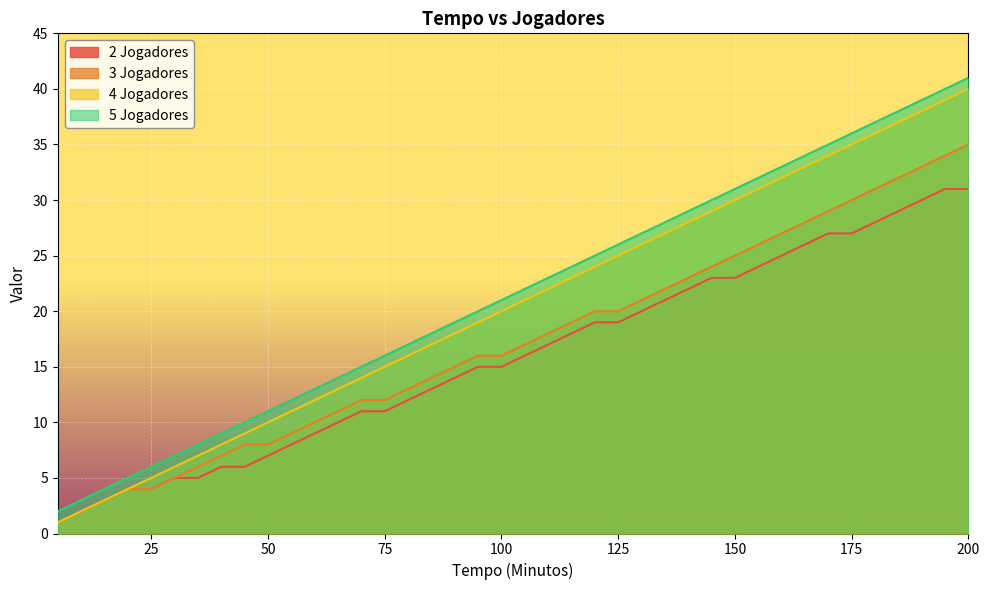

What are all the series names shown in the legend?

2 Jogadores, 3 Jogadores, 4 Jogadores, 5 Jogadores